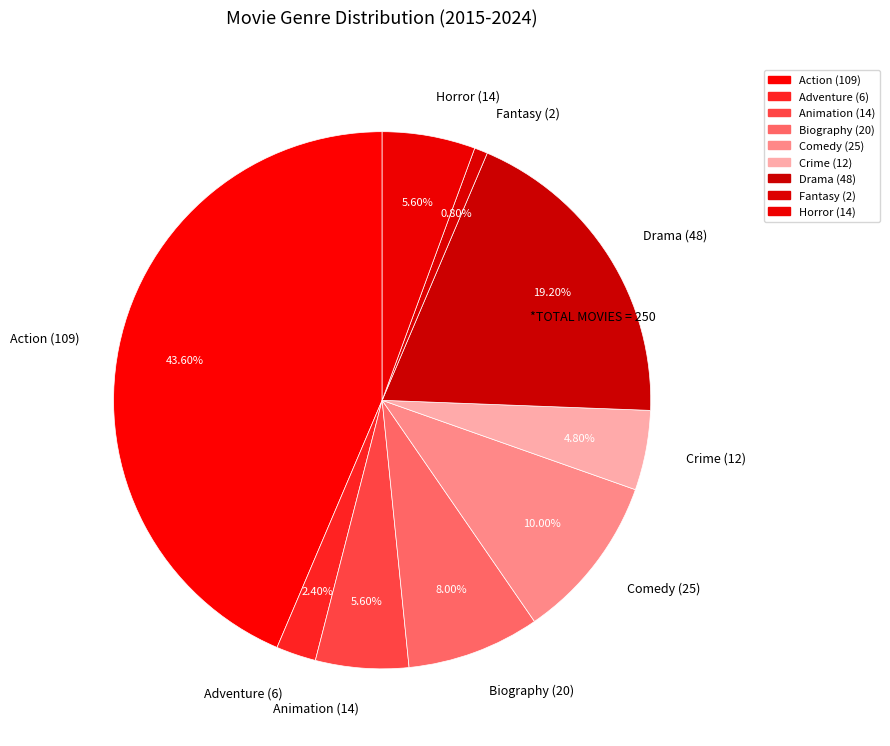

What percentage do Biography and Animation together represent?

13.6%